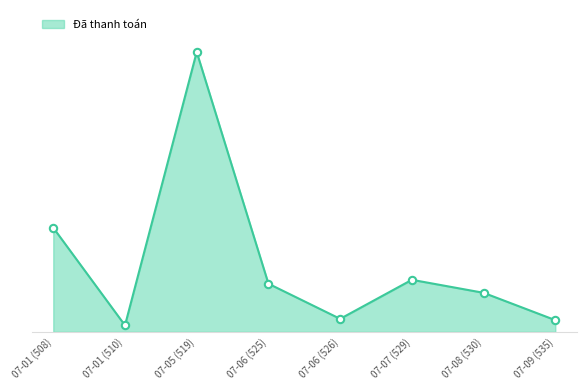

What is the change in value from 07-06 (525) to 07-06 (526)?

-2700000